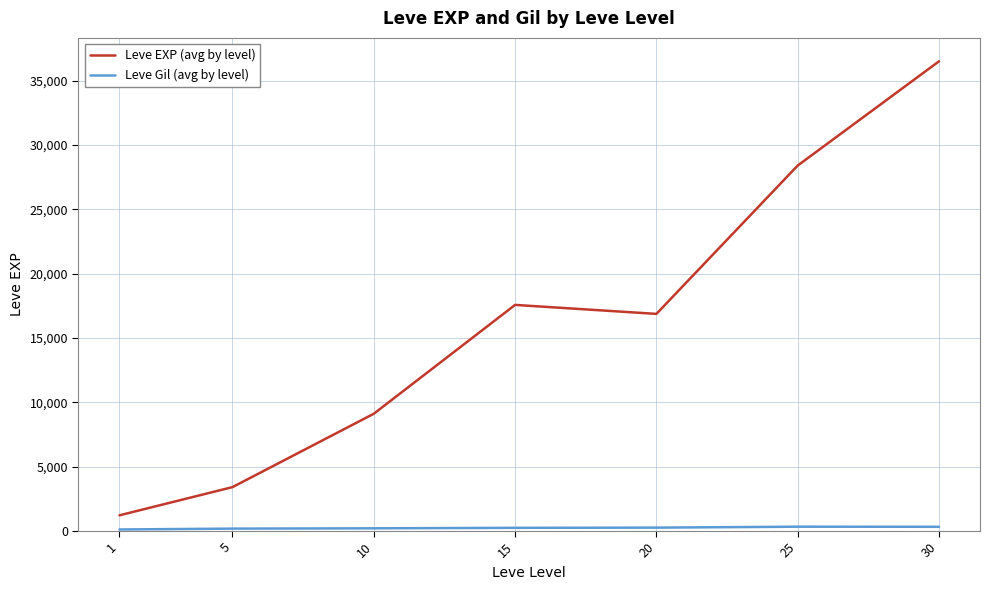

At which label does Leve EXP (avg by level) first exceed 16865?

15